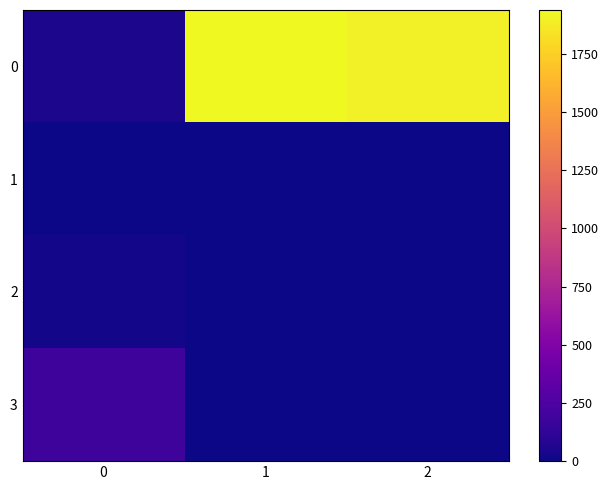

Rank the series at 2 from lowest to highest value.

1, 2, 3, 0